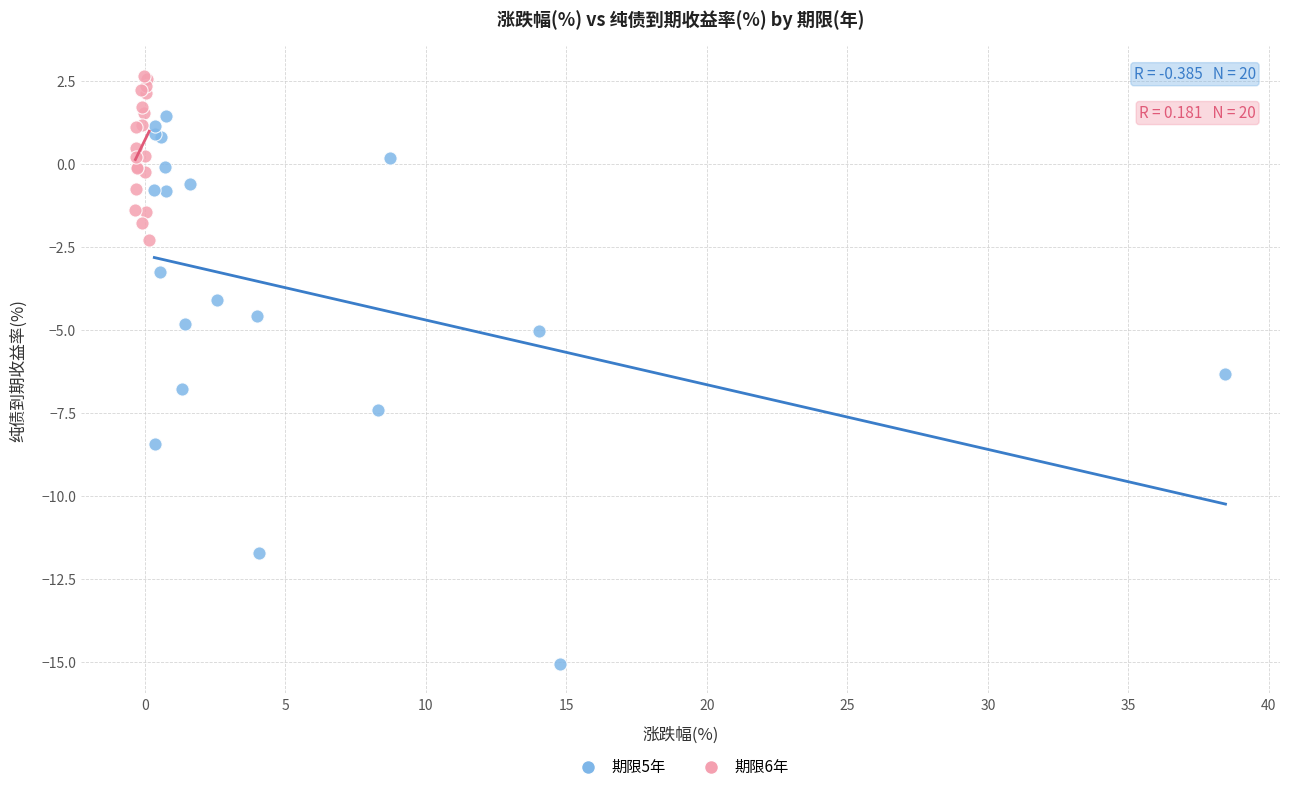

Which series has the largest Y range (max minus min)?

期限5年